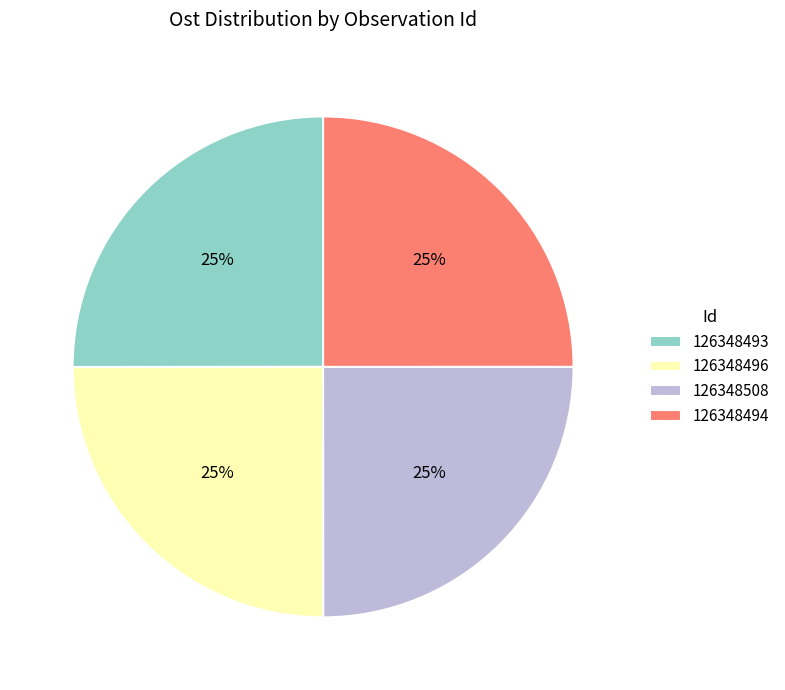

What percentage is the 126348493 slice, to the nearest percent?

25%